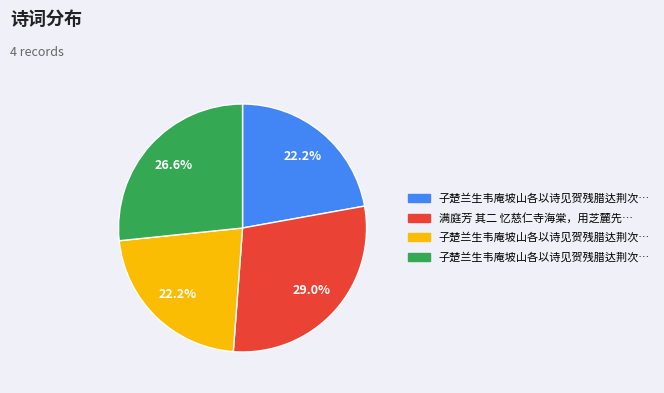

Does any single category account for the majority?

No